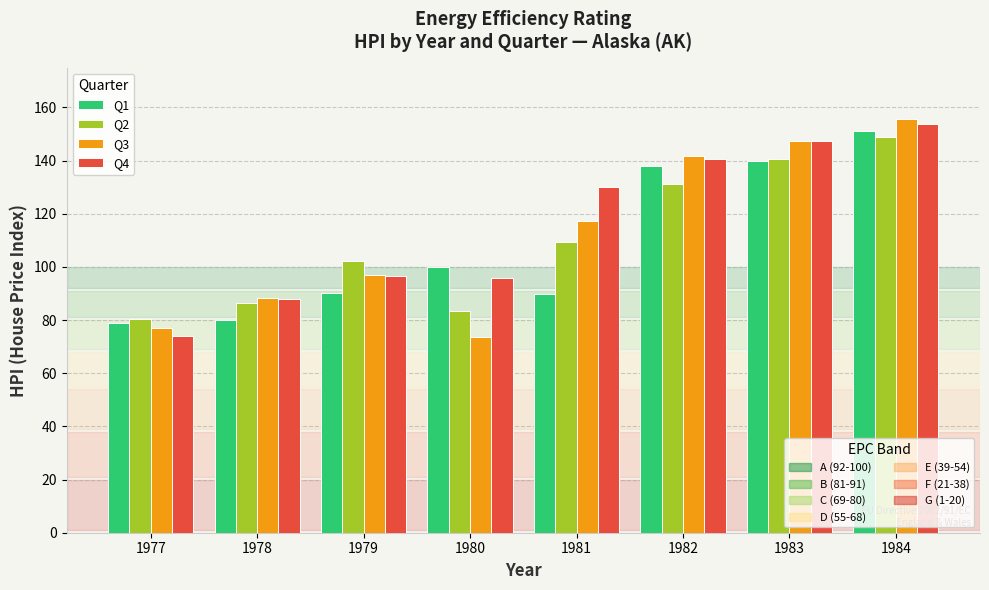

At which category is the sum across all series the highest?

1984